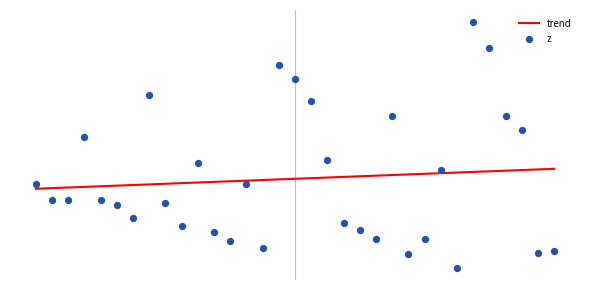

What is the change in value from 22 to 23?

-4.8